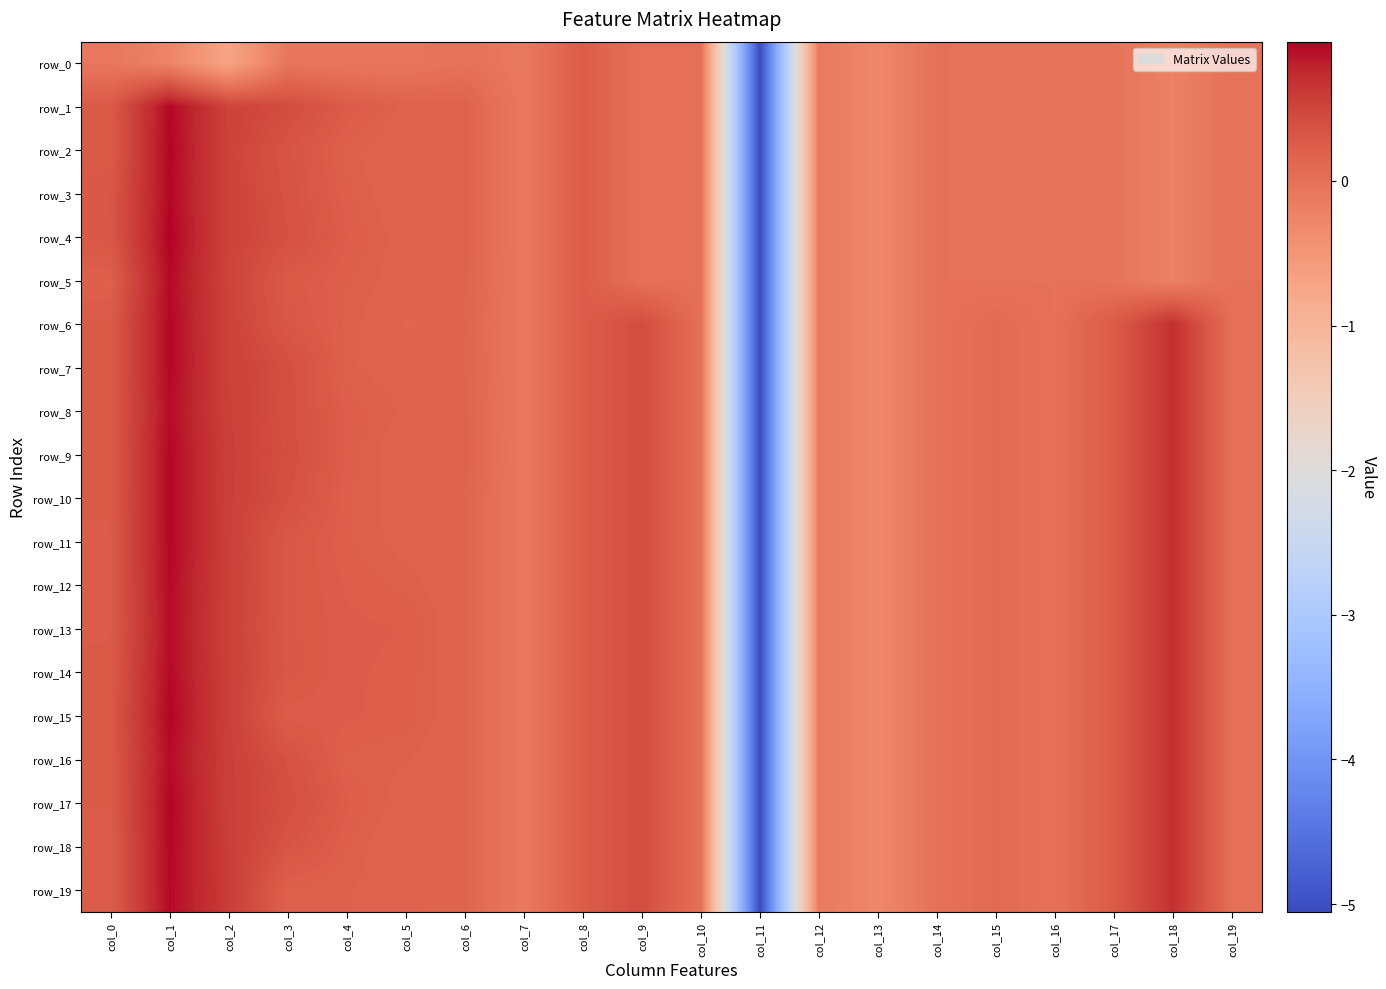

Reading left to right, list all the values displayed in this chart.

row_0: col_0=-0.1	col_1=-0.2	col_2=-0.7	col_3=-0.1	col_4=-0.1	col_5=-0.1	col_6=-0.0	col_7=-0.1	col_8=0.2	col_9=0.0	col_10=0.0	col_11=-5.1	col_12=-0.1	col_13=-0.3	col_14=-0.0	col_15=-0.0	col_16=-0.0	col_17=-0.0	col_18=-0.2	col_19=-0.0
row_1: col_0=0.3	col_1=0.9	col_2=0.5	col_3=0.4	col_4=0.3	col_5=0.2	col_6=0.2	col_7=-0.1	col_8=0.2	col_9=0.0	col_10=0.0	col_11=-5.1	col_12=-0.1	col_13=-0.3	col_14=-0.0	col_15=-0.0	col_16=-0.0	col_17=-0.0	col_18=-0.2	col_19=-0.0
row_2: col_0=0.3	col_1=1.0	col_2=0.5	col_3=0.3	col_4=0.2	col_5=0.1	col_6=0.2	col_7=-0.1	col_8=0.2	col_9=0.0	col_10=0.0	col_11=-5.1	col_12=-0.1	col_13=-0.3	col_14=-0.0	col_15=-0.0	col_16=-0.0	col_17=-0.0	col_18=-0.2	col_19=-0.0
row_3: col_0=0.3	col_1=0.9	col_2=0.5	col_3=0.4	col_4=0.2	col_5=0.1	col_6=0.2	col_7=-0.1	col_8=0.2	col_9=0.0	col_10=0.0	col_11=-5.1	col_12=-0.1	col_13=-0.3	col_14=-0.0	col_15=-0.0	col_16=-0.0	col_17=-0.0	col_18=-0.2	col_19=-0.0
row_4: col_0=0.3	col_1=1.0	col_2=0.5	col_3=0.4	col_4=0.2	col_5=0.2	col_6=0.2	col_7=-0.1	col_8=0.2	col_9=0.0	col_10=0.0	col_11=-5.1	col_12=-0.1	col_13=-0.3	col_14=-0.0	col_15=-0.0	col_16=-0.0	col_17=-0.0	col_18=-0.2	col_19=-0.0
row_5: col_0=0.2	col_1=0.9	col_2=0.5	col_3=0.3	col_4=0.2	col_5=0.2	col_6=0.2	col_7=-0.1	col_8=0.2	col_9=0.0	col_10=0.0	col_11=-5.1	col_12=-0.1	col_13=-0.3	col_14=-0.0	col_15=-0.0	col_16=-0.0	col_17=-0.0	col_18=-0.2	col_19=-0.0
row_6: col_0=0.3	col_1=0.9	col_2=0.5	col_3=0.3	col_4=0.2	col_5=0.1	col_6=0.2	col_7=-0.1	col_8=0.2	col_9=0.4	col_10=0.0	col_11=-5.1	col_12=-0.1	col_13=-0.3	col_14=-0.0	col_15=0.1	col_16=-0.0	col_17=0.3	col_18=0.7	col_19=0.0
row_7: col_0=0.3	col_1=0.9	col_2=0.5	col_3=0.4	col_4=0.2	col_5=0.2	col_6=0.2	col_7=-0.1	col_8=0.2	col_9=0.4	col_10=0.0	col_11=-5.1	col_12=-0.1	col_13=-0.3	col_14=-0.0	col_15=0.1	col_16=-0.0	col_17=0.3	col_18=0.7	col_19=0.0
row_8: col_0=0.3	col_1=0.9	col_2=0.5	col_3=0.4	col_4=0.2	col_5=0.2	col_6=0.2	col_7=-0.1	col_8=0.2	col_9=0.4	col_10=0.0	col_11=-5.1	col_12=-0.1	col_13=-0.3	col_14=-0.0	col_15=0.1	col_16=-0.0	col_17=0.3	col_18=0.7	col_19=0.0
row_9: col_0=0.3	col_1=0.9	col_2=0.6	col_3=0.4	col_4=0.2	col_5=0.2	col_6=0.2	col_7=-0.1	col_8=0.2	col_9=0.4	col_10=0.0	col_11=-5.1	col_12=-0.1	col_13=-0.3	col_14=-0.0	col_15=0.1	col_16=-0.0	col_17=0.3	col_18=0.7	col_19=0.0
row_10: col_0=0.3	col_1=0.9	col_2=0.6	col_3=0.4	col_4=0.2	col_5=0.2	col_6=0.2	col_7=-0.1	col_8=0.2	col_9=0.4	col_10=0.0	col_11=-5.1	col_12=-0.1	col_13=-0.3	col_14=-0.0	col_15=0.1	col_16=-0.0	col_17=0.3	col_18=0.7	col_19=0.0
row_11: col_0=0.3	col_1=0.9	col_2=0.6	col_3=0.3	col_4=0.2	col_5=0.2	col_6=0.2	col_7=-0.1	col_8=0.2	col_9=0.4	col_10=0.0	col_11=-5.1	col_12=-0.1	col_13=-0.3	col_14=-0.0	col_15=0.1	col_16=-0.0	col_17=0.3	col_18=0.7	col_19=0.0
row_12: col_0=0.3	col_1=0.9	col_2=0.5	col_3=0.3	col_4=0.2	col_5=0.2	col_6=0.2	col_7=-0.1	col_8=0.2	col_9=0.4	col_10=0.0	col_11=-5.1	col_12=-0.1	col_13=-0.3	col_14=-0.0	col_15=0.1	col_16=-0.0	col_17=0.3	col_18=0.7	col_19=0.0
row_13: col_0=0.3	col_1=0.9	col_2=0.5	col_3=0.3	col_4=0.2	col_5=0.2	col_6=0.2	col_7=-0.1	col_8=0.2	col_9=0.4	col_10=0.0	col_11=-5.1	col_12=-0.1	col_13=-0.3	col_14=-0.0	col_15=0.1	col_16=-0.0	col_17=0.3	col_18=0.7	col_19=0.0
row_14: col_0=0.3	col_1=0.9	col_2=0.5	col_3=0.3	col_4=0.2	col_5=0.2	col_6=0.2	col_7=-0.1	col_8=0.2	col_9=0.4	col_10=0.0	col_11=-5.1	col_12=-0.1	col_13=-0.3	col_14=-0.0	col_15=0.1	col_16=-0.0	col_17=0.3	col_18=0.7	col_19=0.0
row_15: col_0=0.3	col_1=1.0	col_2=0.6	col_3=0.2	col_4=0.2	col_5=0.2	col_6=0.2	col_7=-0.1	col_8=0.2	col_9=0.4	col_10=0.0	col_11=-5.1	col_12=-0.1	col_13=-0.3	col_14=-0.0	col_15=0.1	col_16=-0.0	col_17=0.3	col_18=0.7	col_19=0.0
row_16: col_0=0.3	col_1=0.9	col_2=0.6	col_3=0.4	col_4=0.2	col_5=0.2	col_6=0.2	col_7=-0.1	col_8=0.2	col_9=0.4	col_10=0.0	col_11=-5.1	col_12=-0.1	col_13=-0.3	col_14=-0.0	col_15=0.1	col_16=-0.0	col_17=0.3	col_18=0.7	col_19=0.0
row_17: col_0=0.3	col_1=1.0	col_2=0.6	col_3=0.4	col_4=0.2	col_5=0.2	col_6=0.2	col_7=-0.1	col_8=0.2	col_9=0.4	col_10=0.0	col_11=-5.1	col_12=-0.1	col_13=-0.3	col_14=-0.0	col_15=0.1	col_16=-0.0	col_17=0.3	col_18=0.7	col_19=0.0
row_18: col_0=0.2	col_1=0.9	col_2=0.6	col_3=0.3	col_4=0.2	col_5=0.1	col_6=0.2	col_7=-0.1	col_8=0.2	col_9=0.4	col_10=0.0	col_11=-5.1	col_12=-0.1	col_13=-0.3	col_14=-0.0	col_15=0.1	col_16=-0.0	col_17=0.3	col_18=0.7	col_19=0.0
row_19: col_0=0.2	col_1=0.9	col_2=0.6	col_3=0.2	col_4=0.2	col_5=0.2	col_6=0.2	col_7=-0.1	col_8=0.2	col_9=0.4	col_10=0.0	col_11=-5.1	col_12=-0.1	col_13=-0.3	col_14=-0.0	col_15=0.1	col_16=-0.0	col_17=0.3	col_18=0.7	col_19=0.0